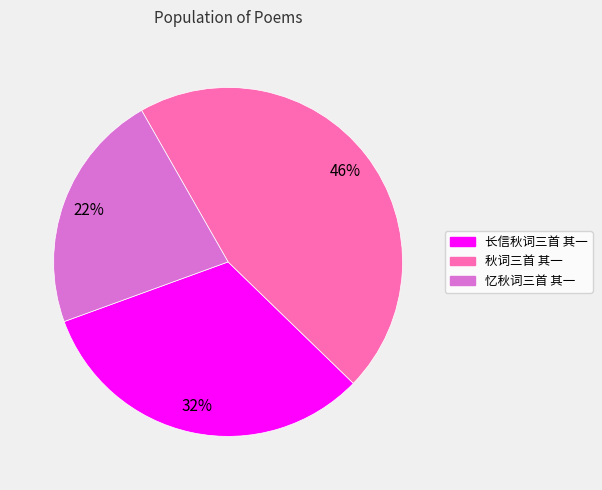

Rank the categories by value from highest to lowest.

秋词三首 其一, 长信秋词三首 其一, 忆秋词三首 其一